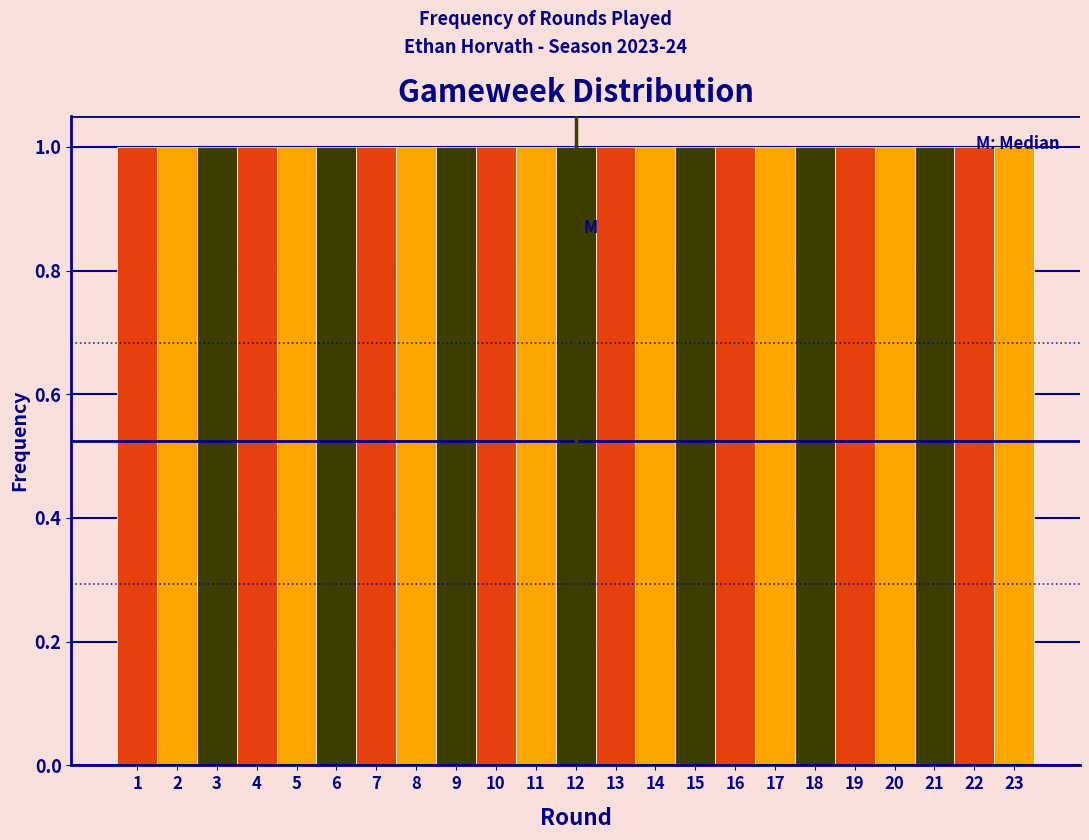

Reading left to right, list every bar in this chart as the range it spans on the x-axis followed by its height. The values are not printed on the chart, so give them approximately, as read against the axis.

0.5 to 1.5: 1
1.5 to 2.5: 1
2.5 to 3.5: 1
3.5 to 4.5: 1
4.5 to 5.5: 1
5.5 to 6.5: 1
6.5 to 7.5: 1
7.5 to 8.5: 1
8.5 to 9.5: 1
9.5 to 10.5: 1
10.5 to 11.5: 1
11.5 to 12.5: 1
12.5 to 13.5: 1
13.5 to 14.5: 1
14.5 to 15.5: 1
15.5 to 16.5: 1
16.5 to 17.5: 1
17.5 to 18.5: 1
18.5 to 19.5: 1
19.5 to 20.5: 1
20.5 to 21.5: 1
21.5 to 22.5: 1
22.5 to 23.5: 1